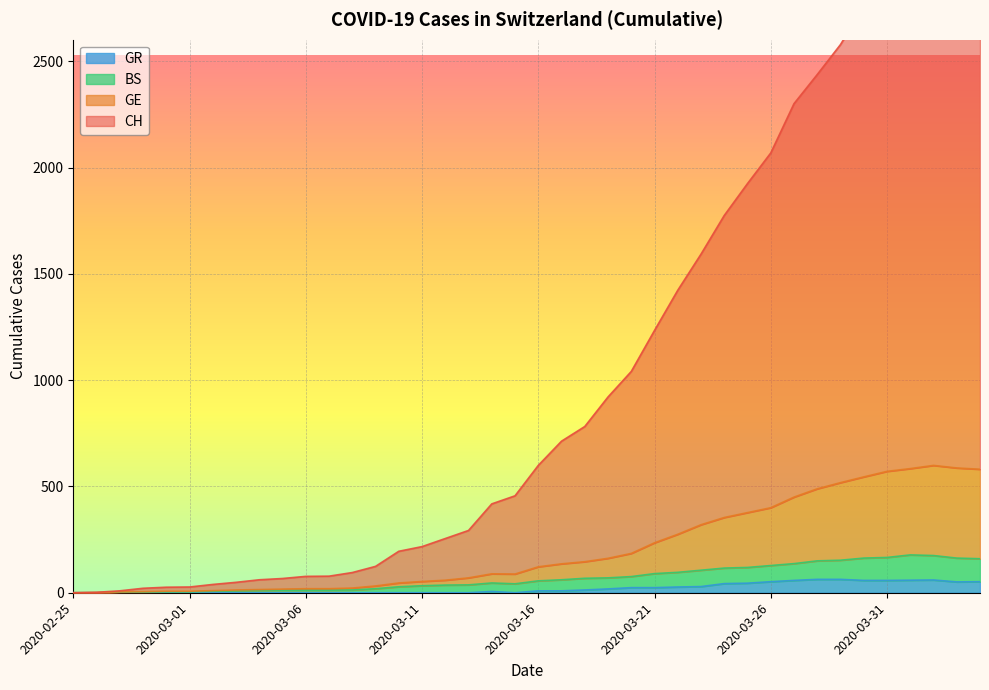

What are all the series names shown in the legend?

CH, GE, BS, GR